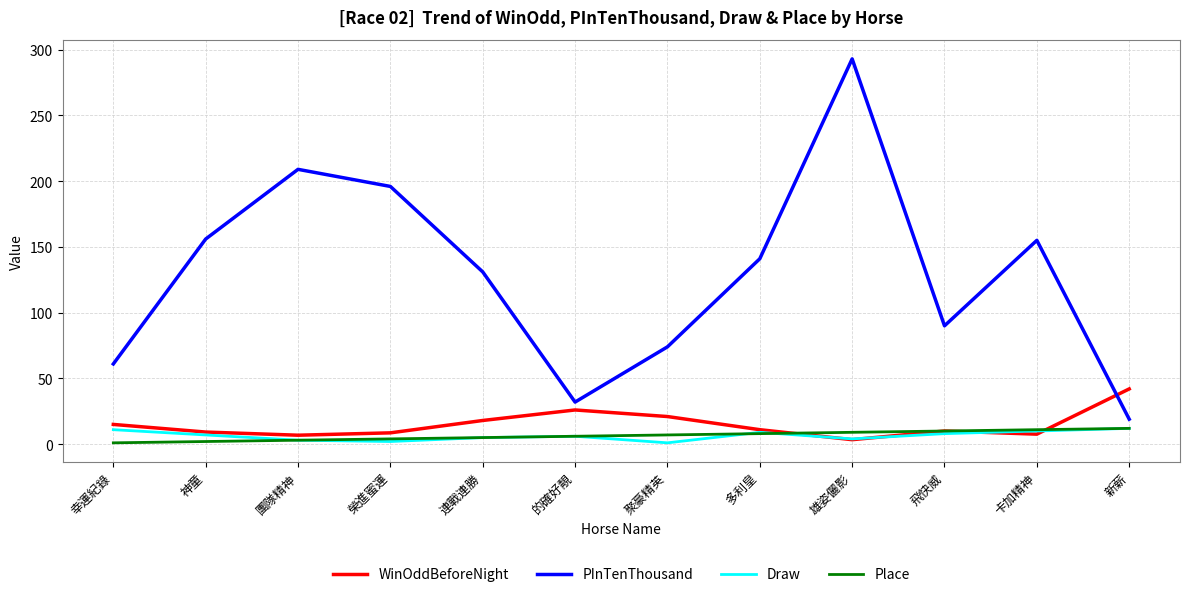

Is the value of Draw at 幸運紀錄 greater than the value of PInTenThousand at 連戰連勝?

No